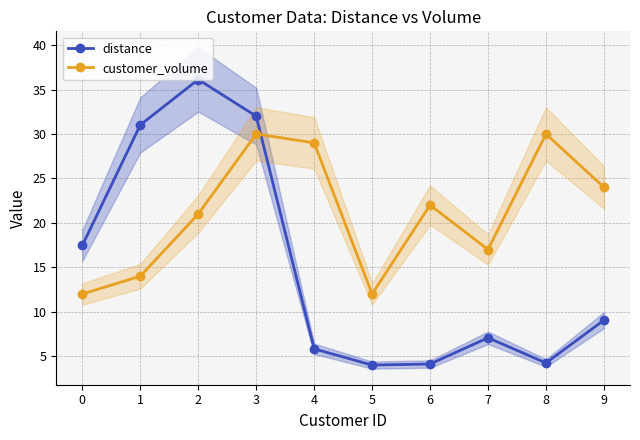

How many interior local valleys does the customer_volume series have?

2